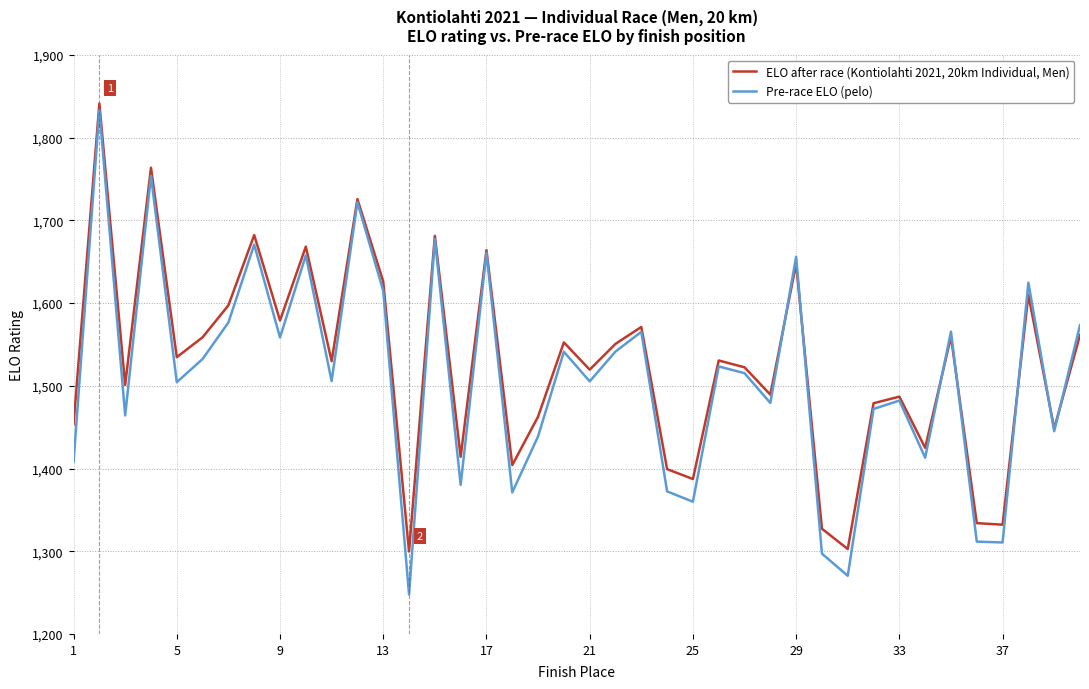

In Pre-race ELO (pelo), how many points are higher than both neighbors (excluding endpoints)?

14